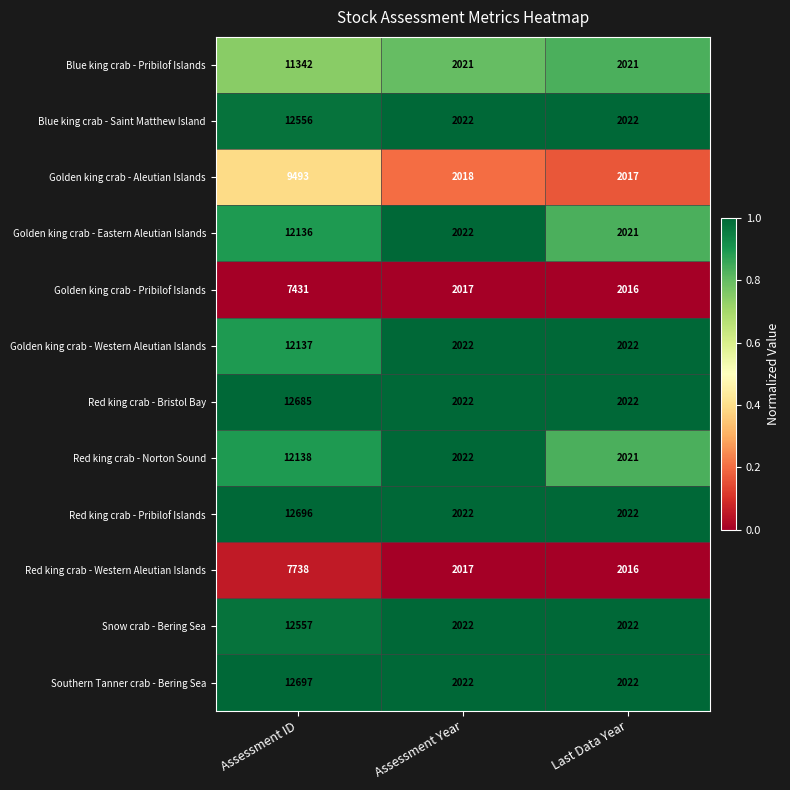

Which series has the widest spread of values?

Southern Tanner crab - Bering Sea